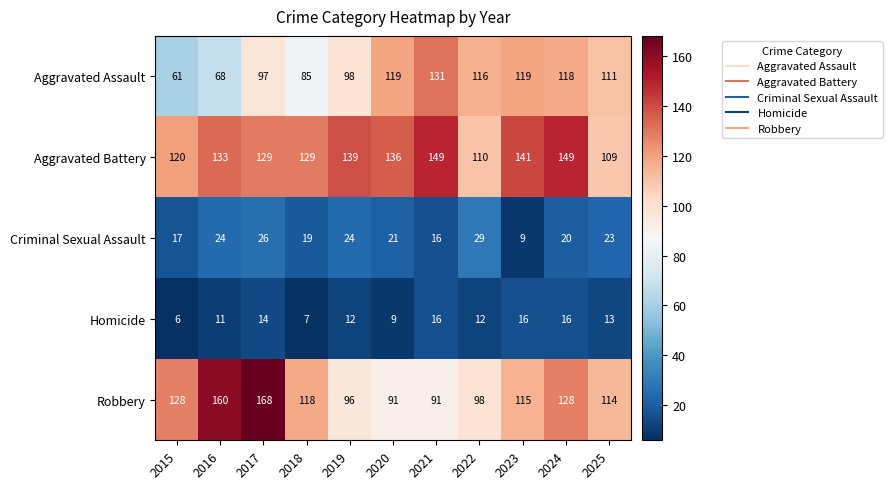

Rank the series by their maximum value, from highest to lowest.

Robbery, Aggravated Battery, Aggravated Assault, Criminal Sexual Assault, Homicide